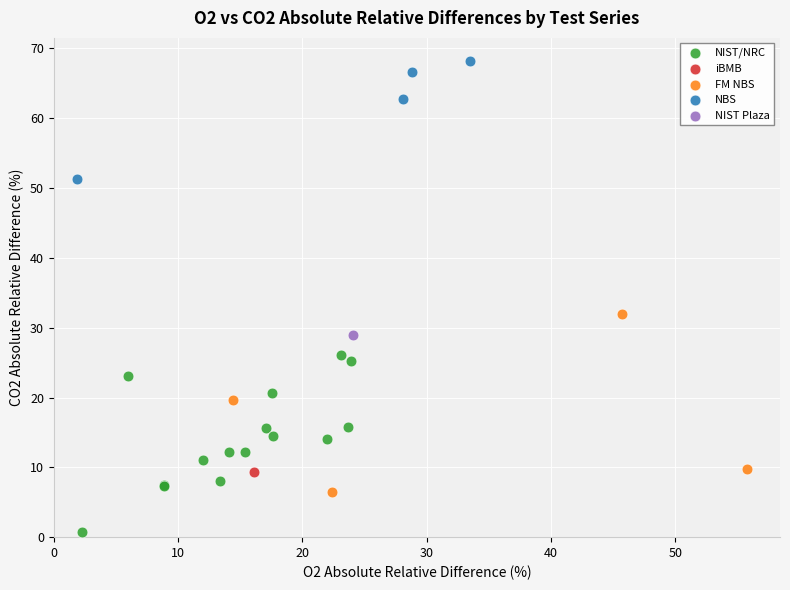

Which series reaches the maximum Y coordinate?

NBS